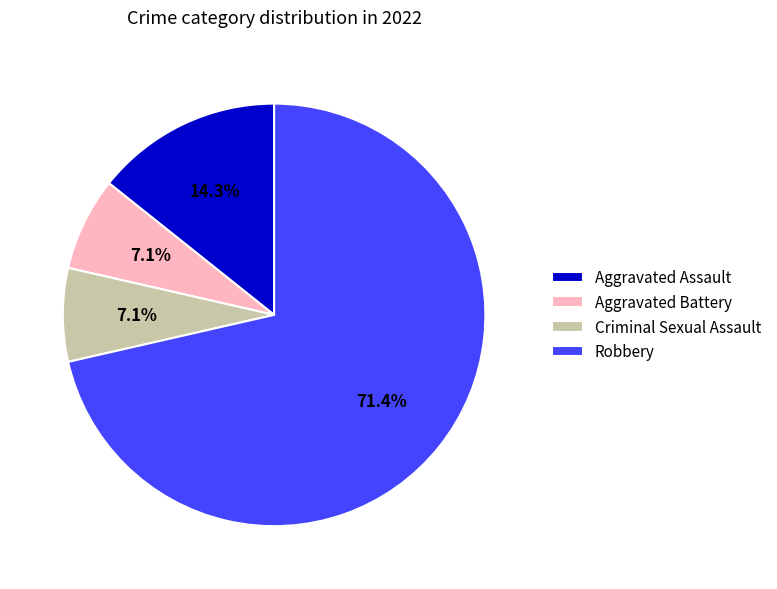

What is the largest slice in the pie chart?

Robbery